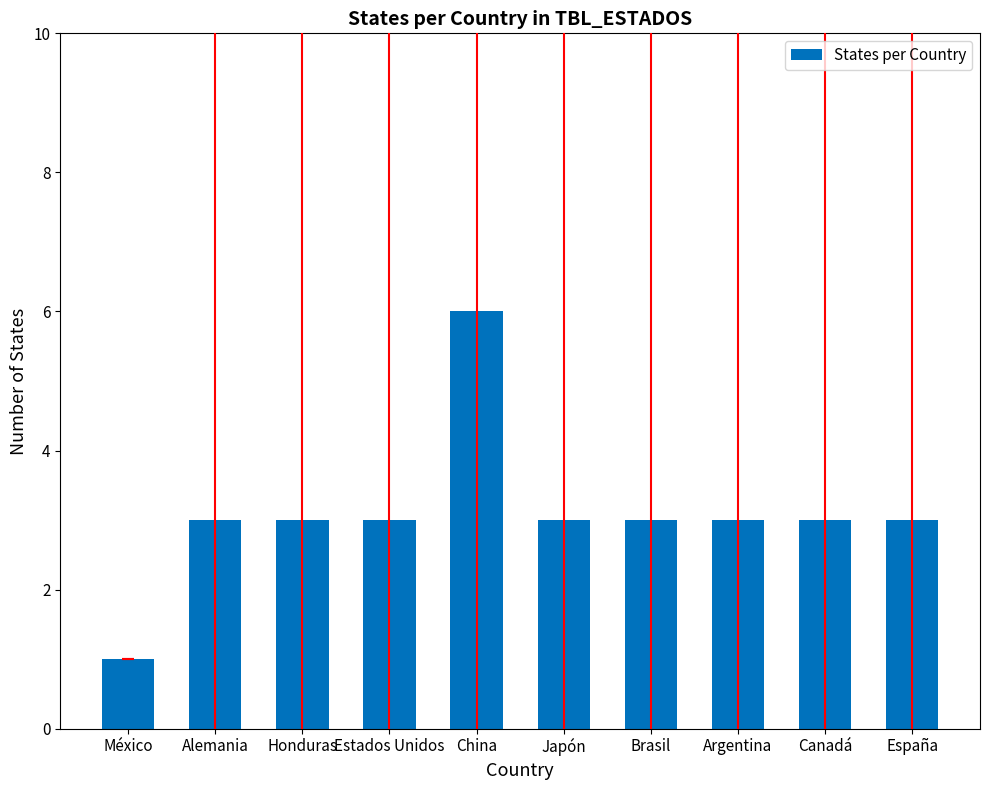

The value at Honduras is 2. True or false?

False